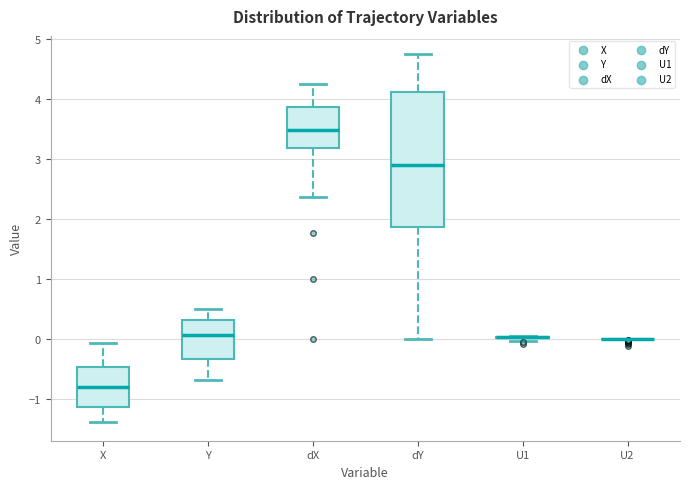

Comparing the boxes themselves (not the whiskers), which one is the tallest?

dY